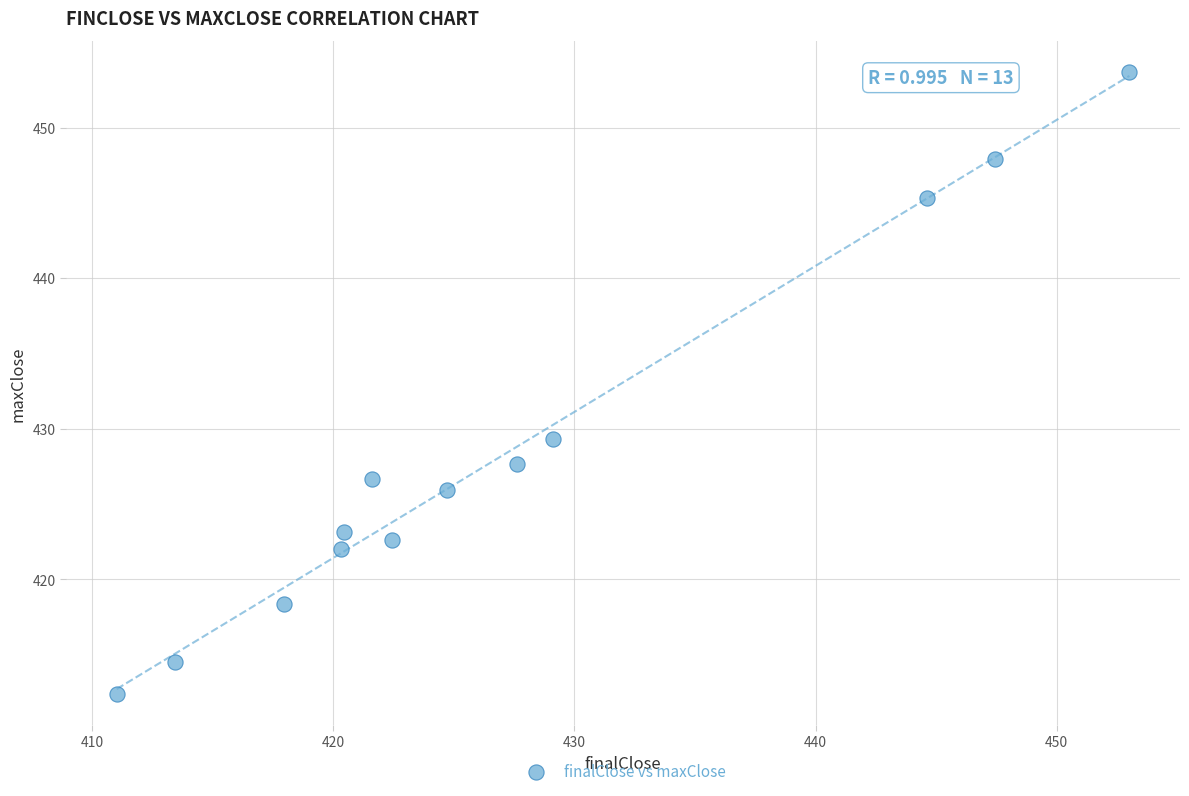

What Y value in the scatter plot is closest to 433?

429.3